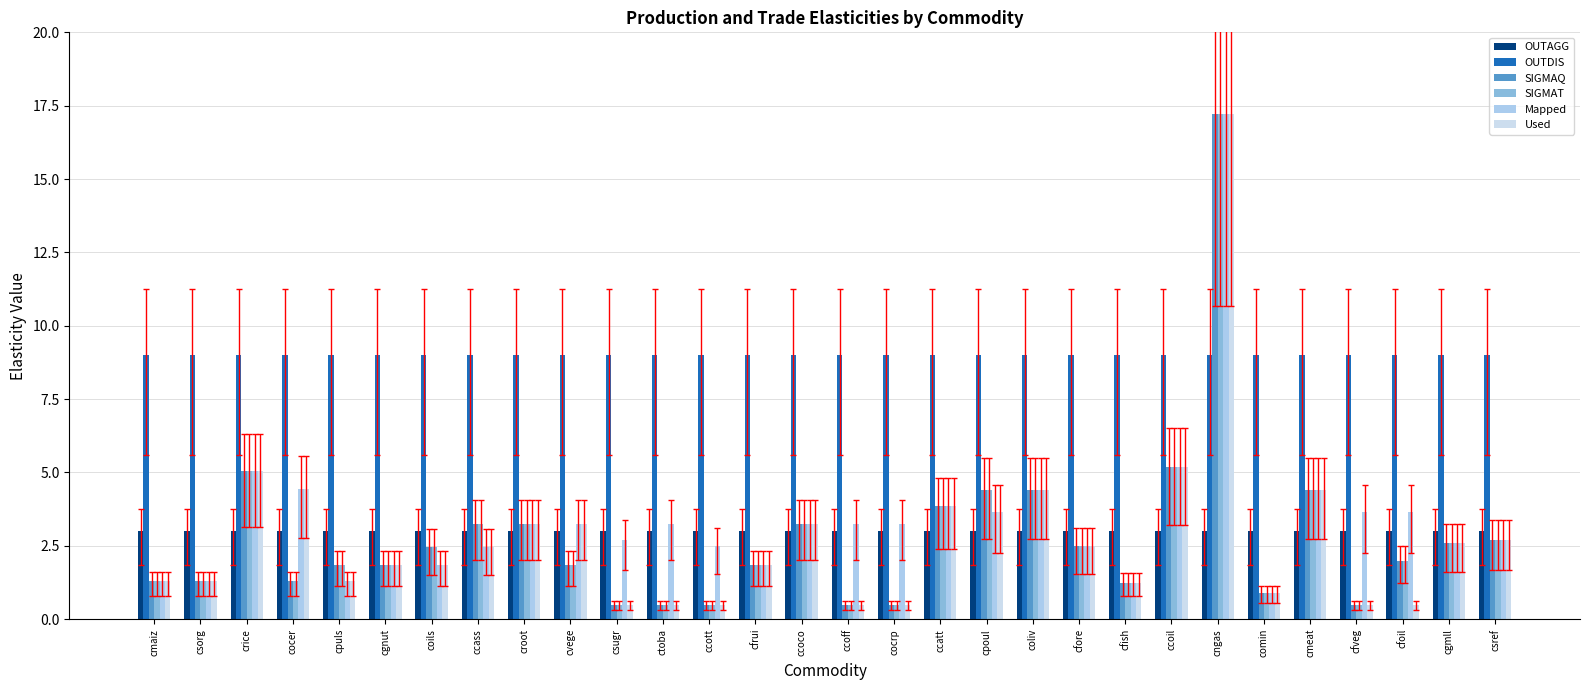

How many bars are there in total?

180